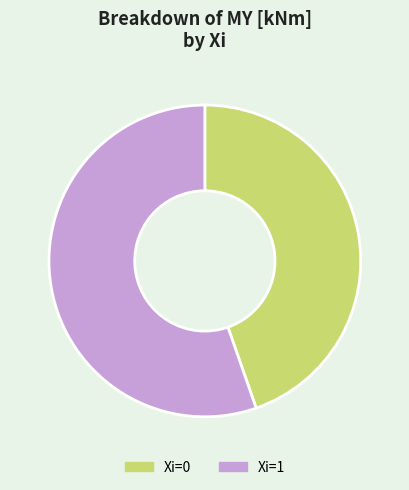

How many segments does this pie chart have?

2